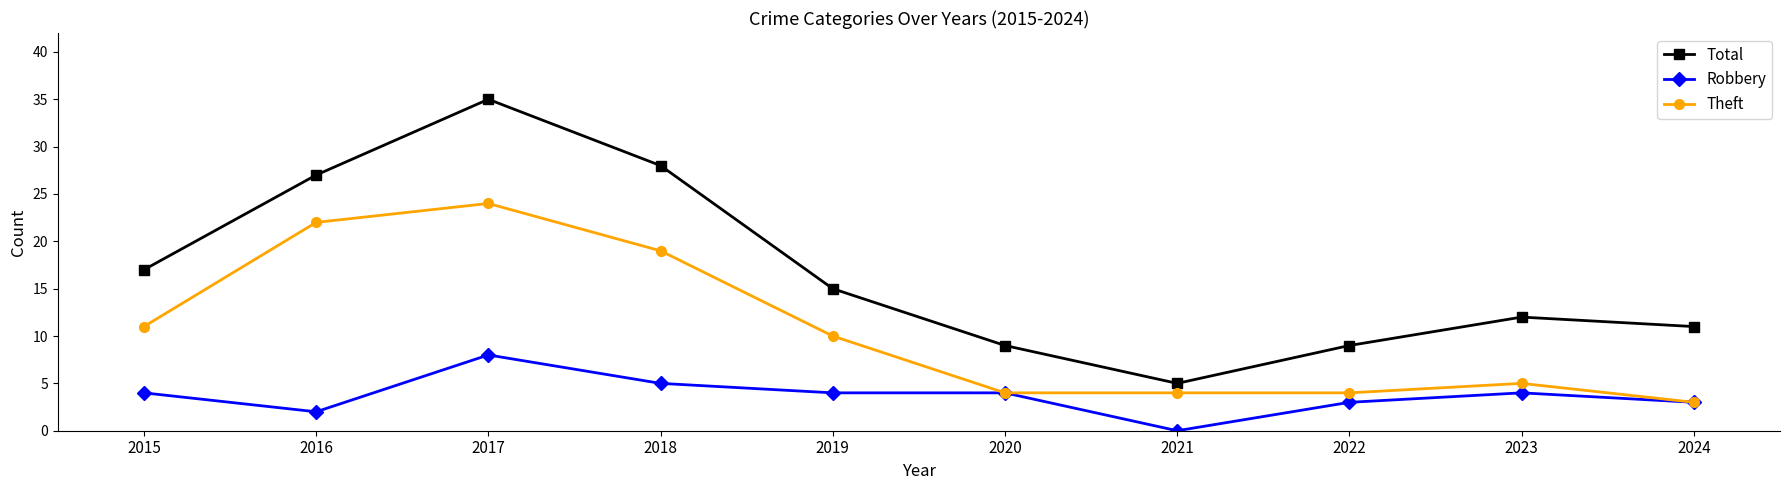

What is the sum of all Robbery values?

37